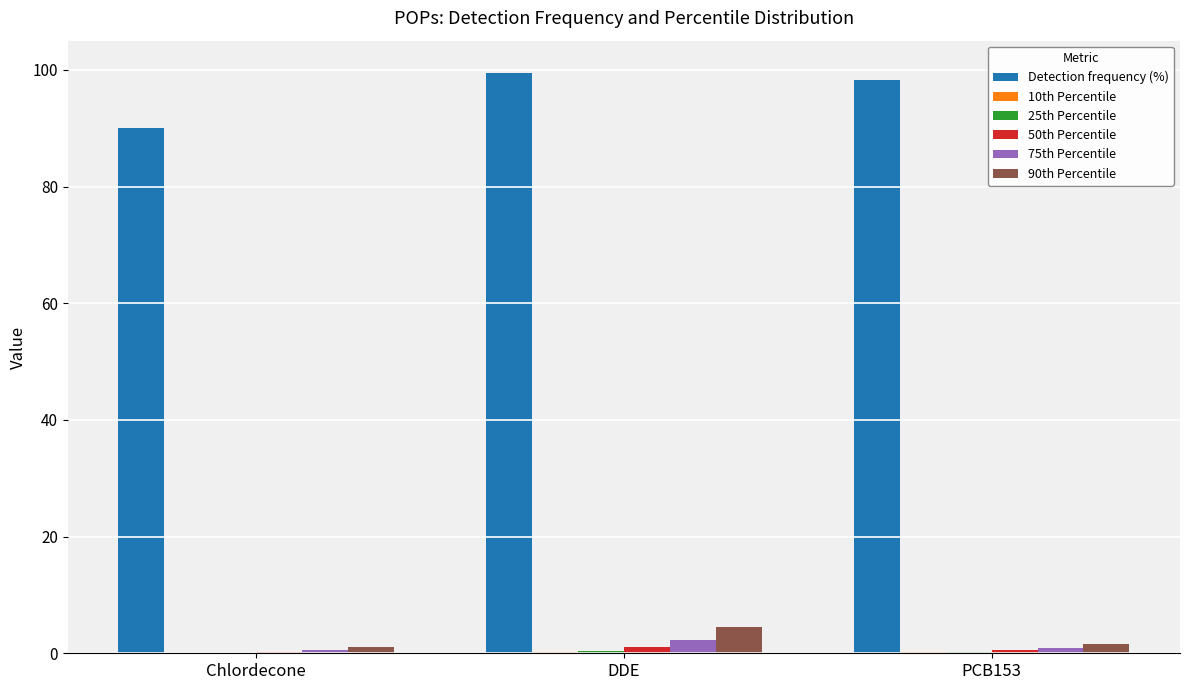

What is the maximum value shown in the chart?

99.4